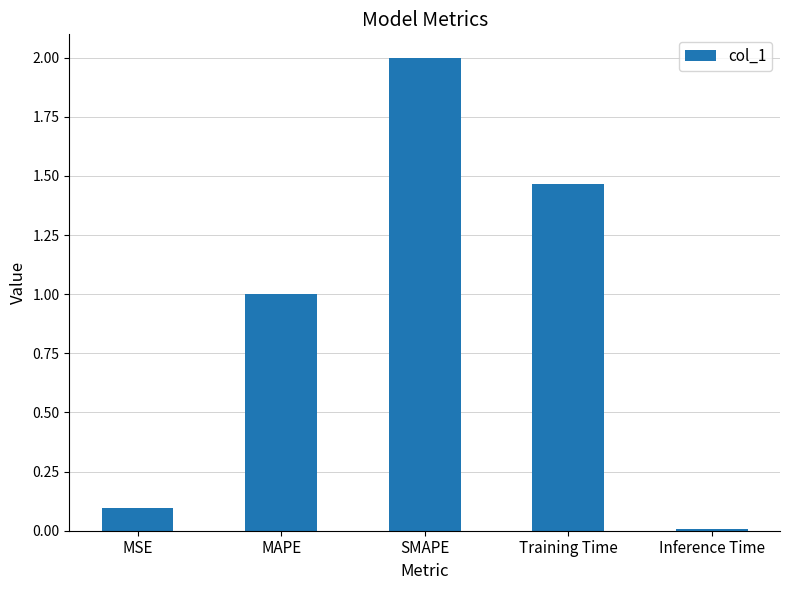

How many categories are shown in the chart?

5